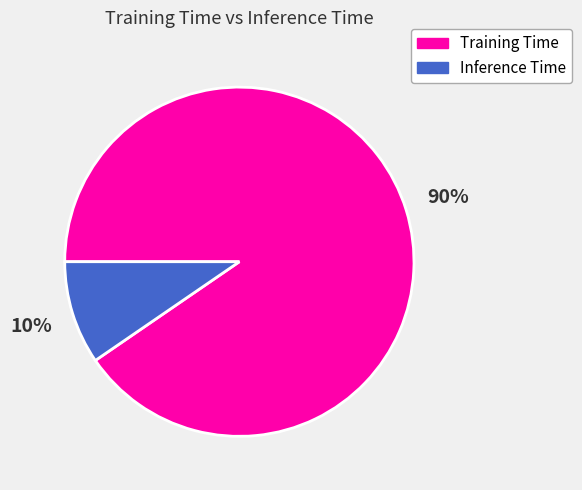

Combined, do Training Time and Inference Time account for over 50%?

Yes